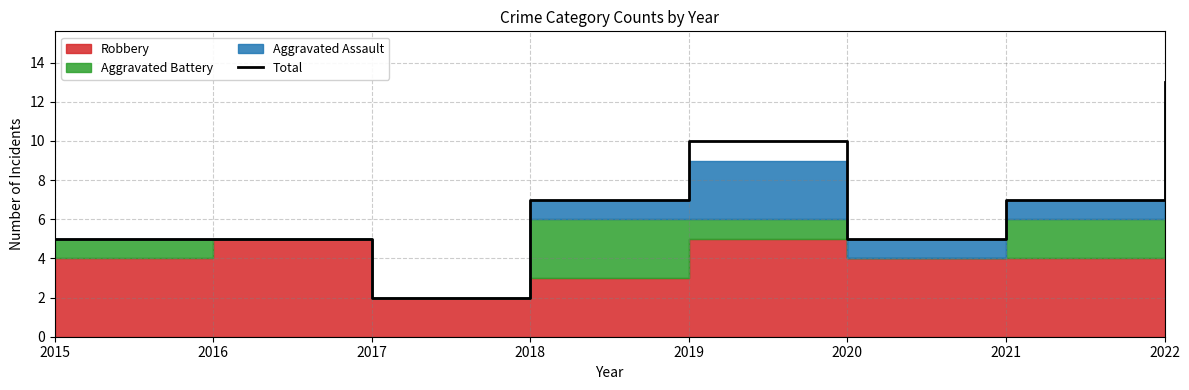

Reading left to right, extract all data points from this chart.

5	5	2	7	10	5	7	13